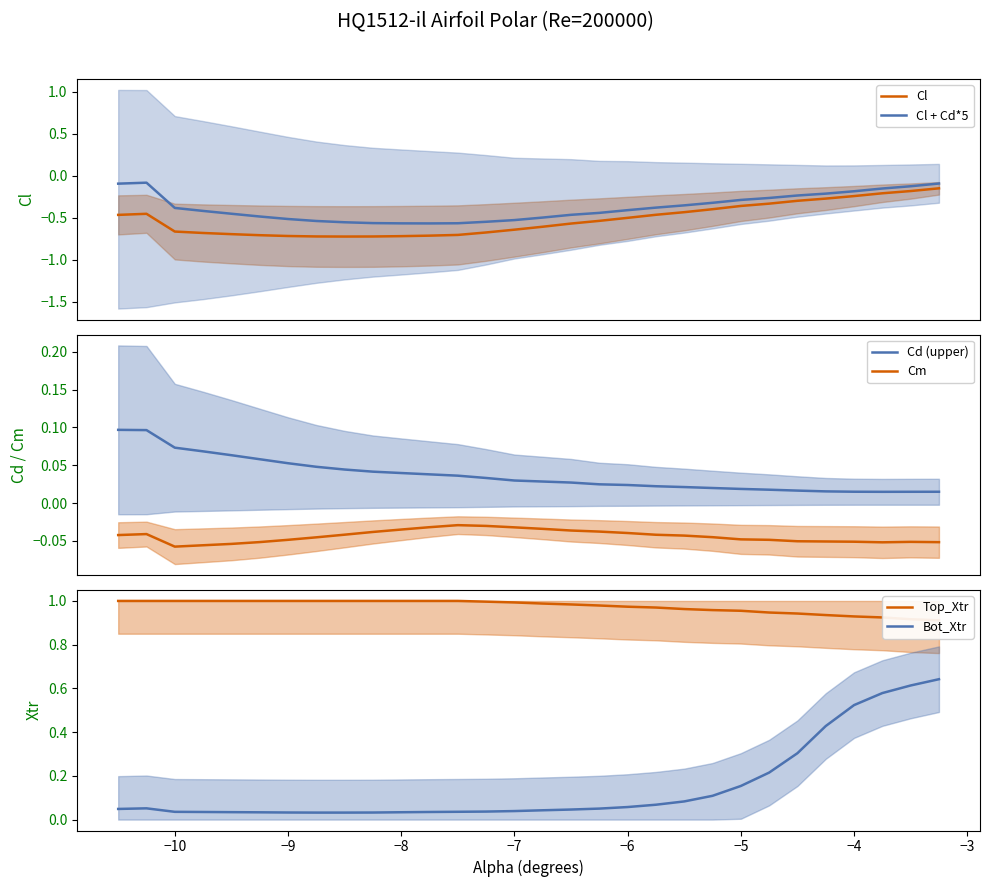

True or false: Cd (upper) and Cm intersect in this chart.

False